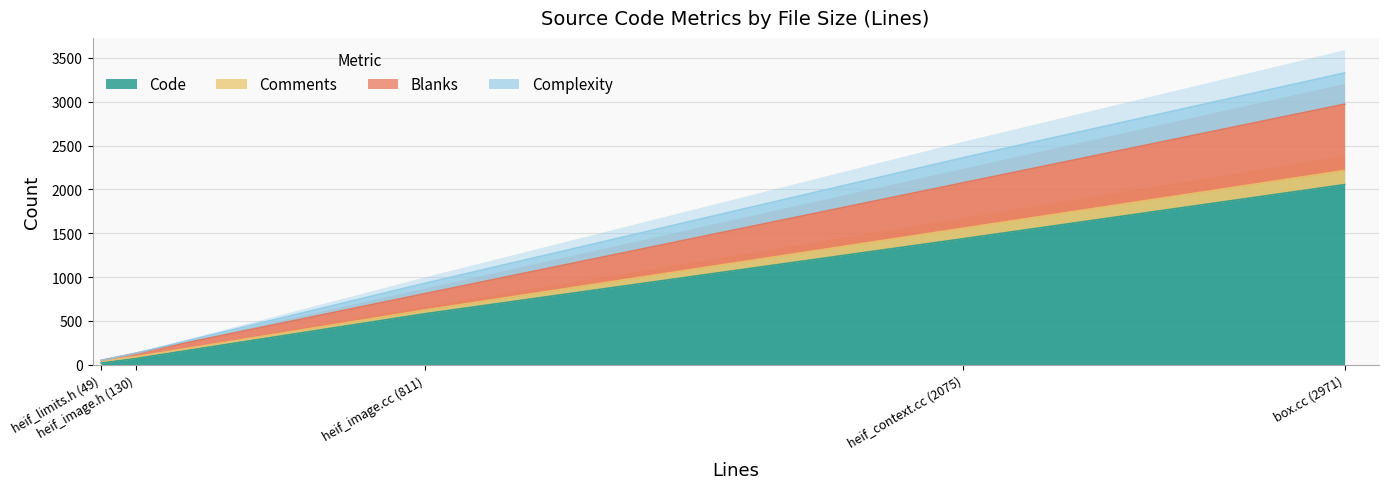

What position from the left is heif_limits.h (49)?

1